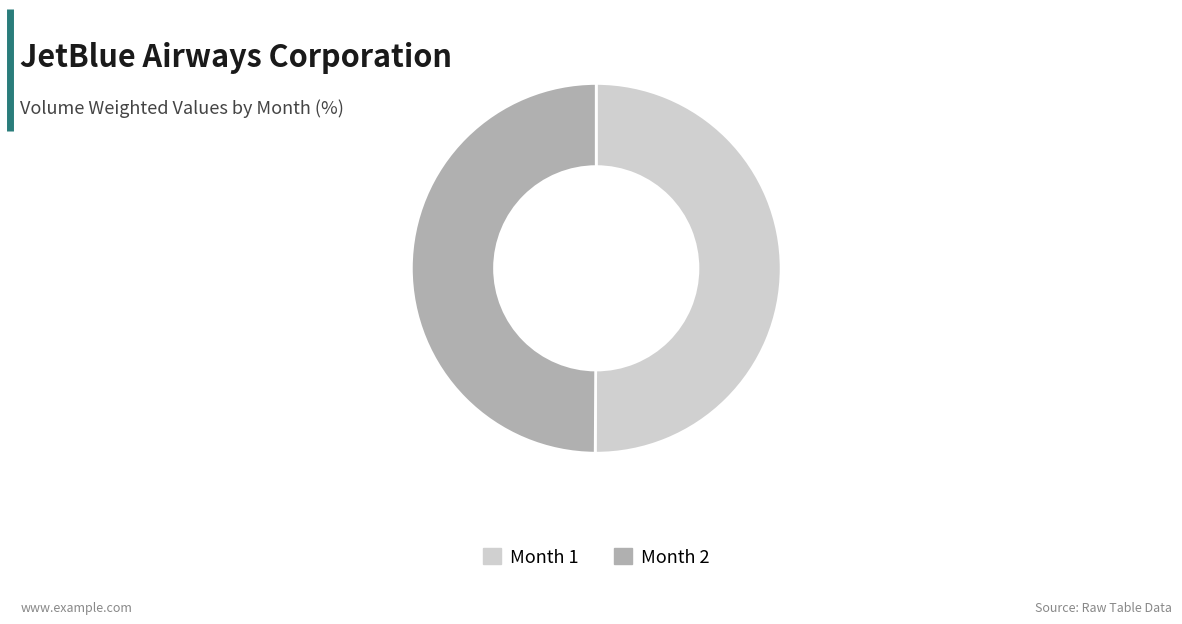

Approximately how many times larger is the value at Month 2 compared to Month 1?

1.0